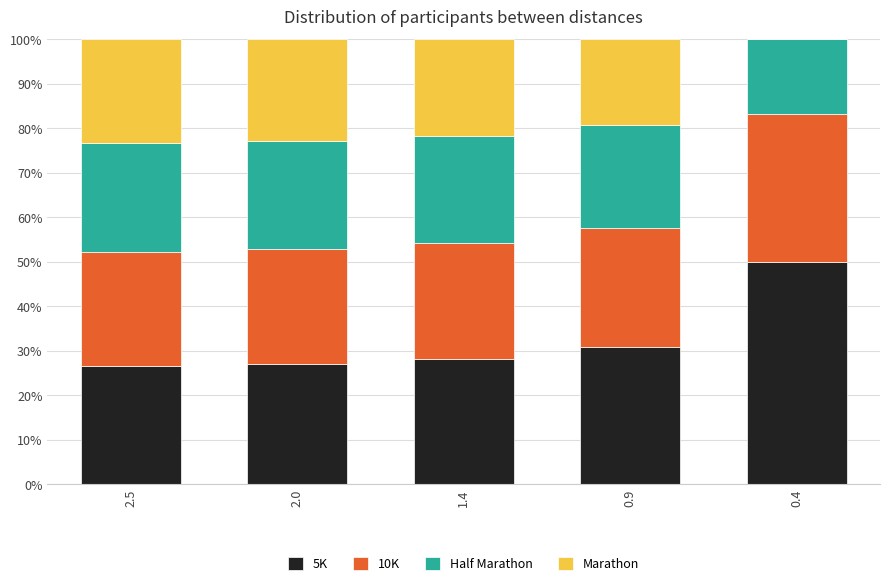

What is the highest value of the 5K series?

50.0